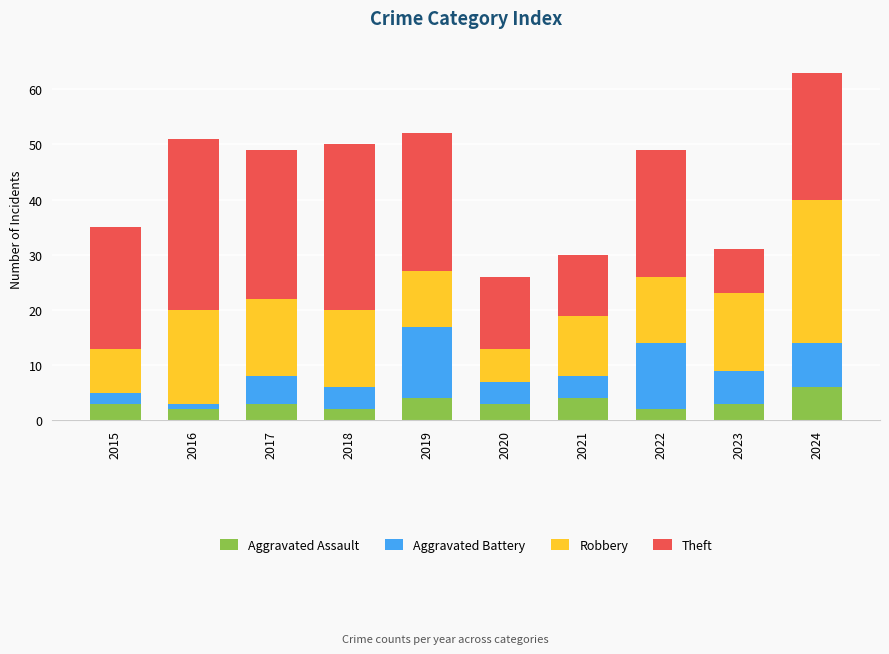

How many data points does each series have?

10